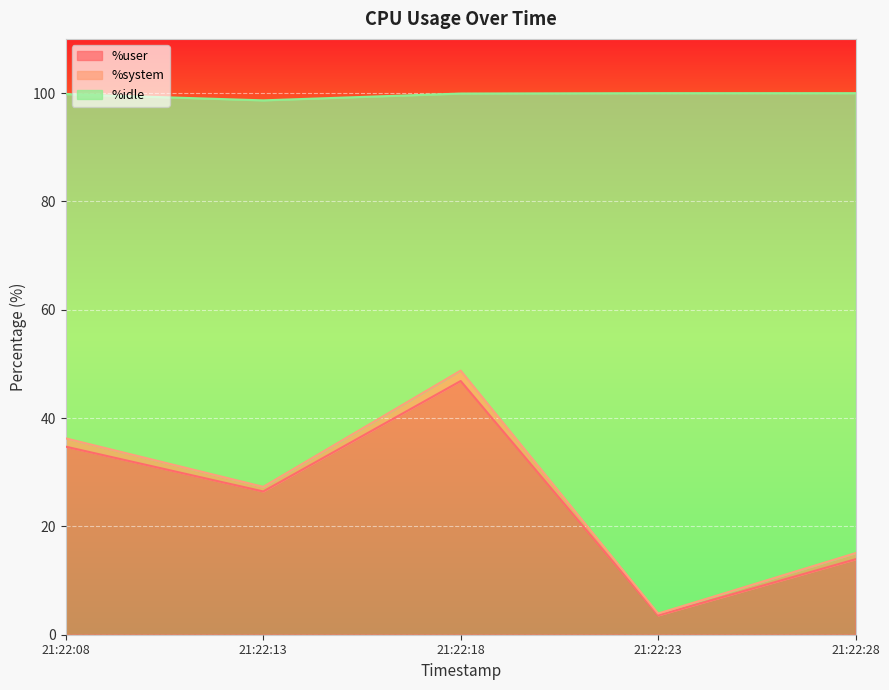

What is the difference between the second highest and second lowest values in the %user series?

20.8